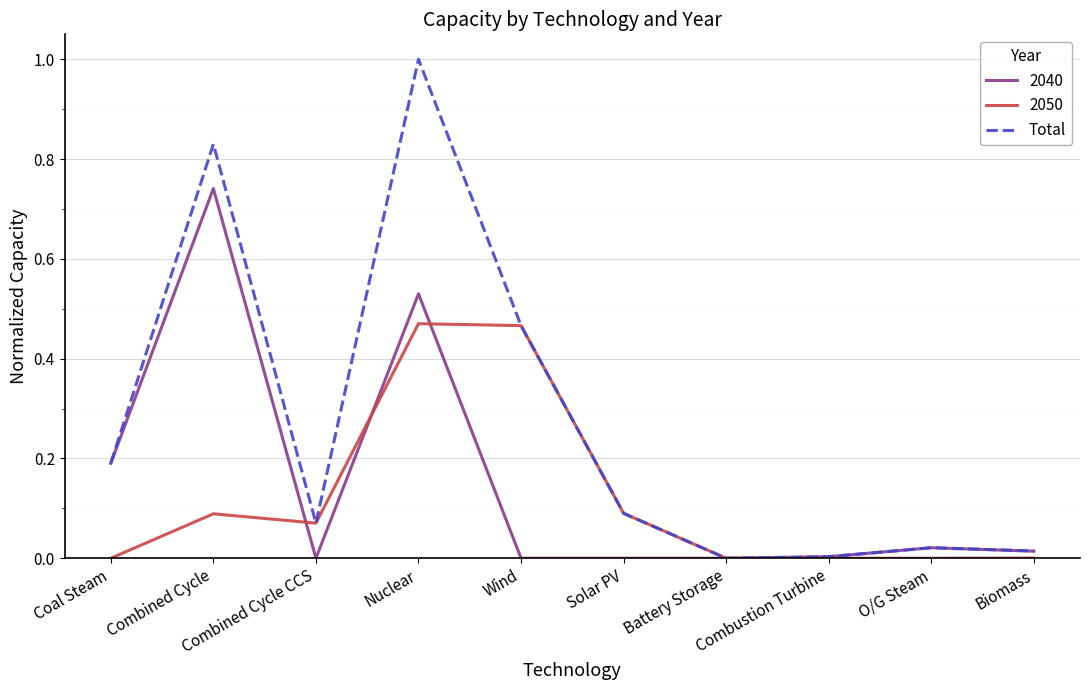

Which series has the widest spread of values?

Total